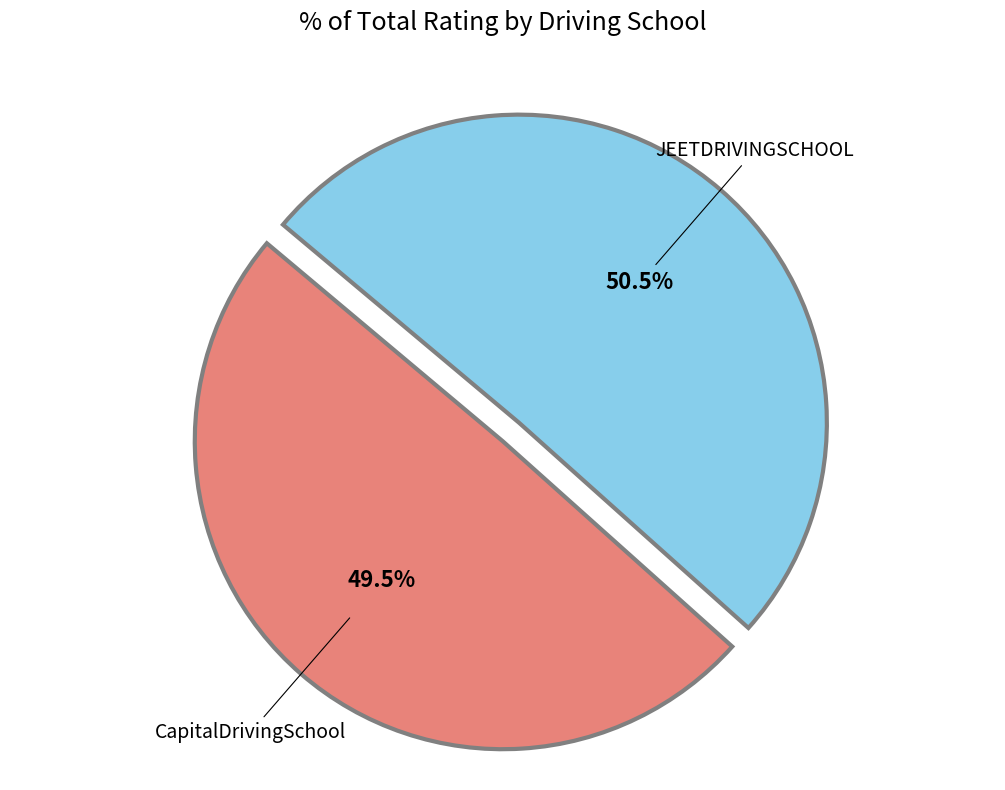

Does any single category account for the majority?

Yes